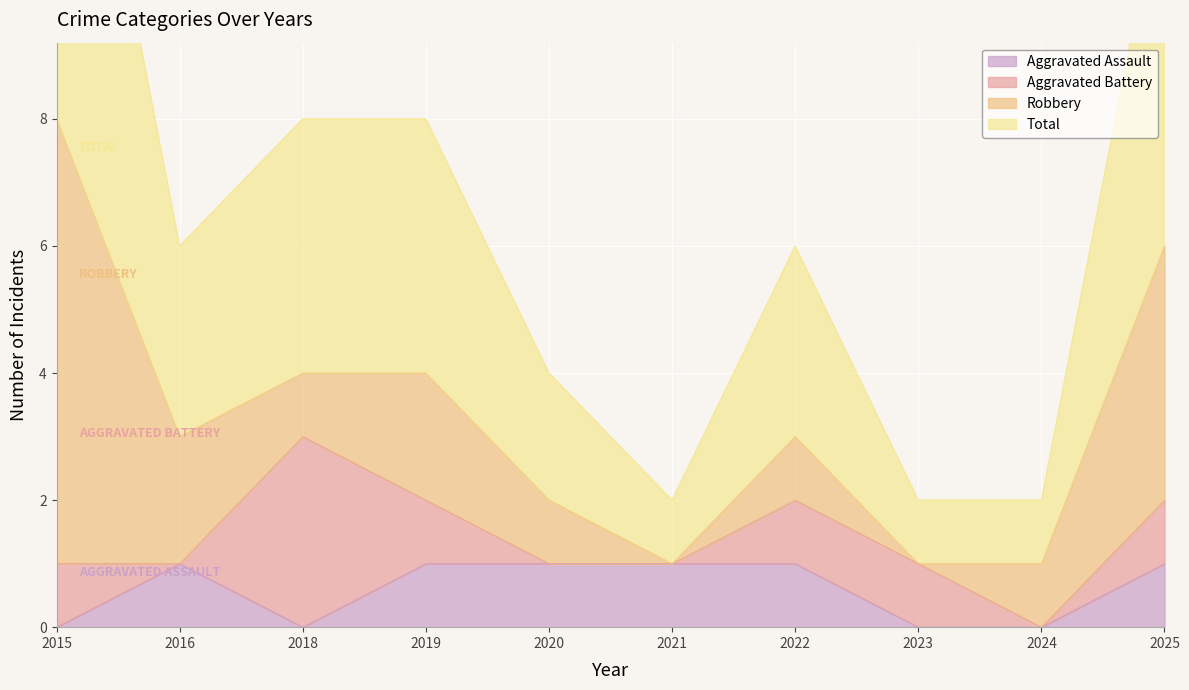

The Aggravated Assault series shows 1 at 2025. True or false?

True